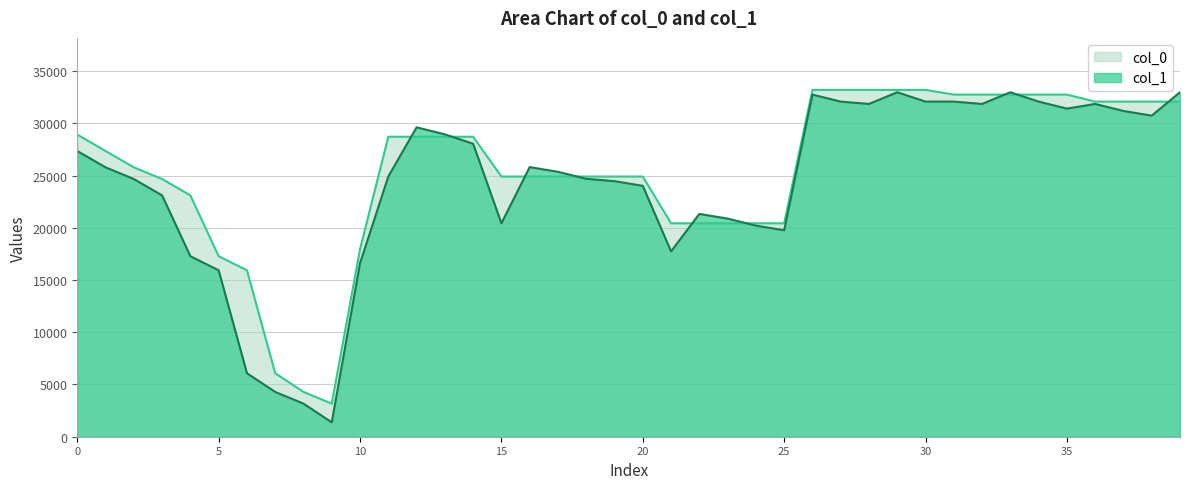

What is the maximum value for col_1?

32969